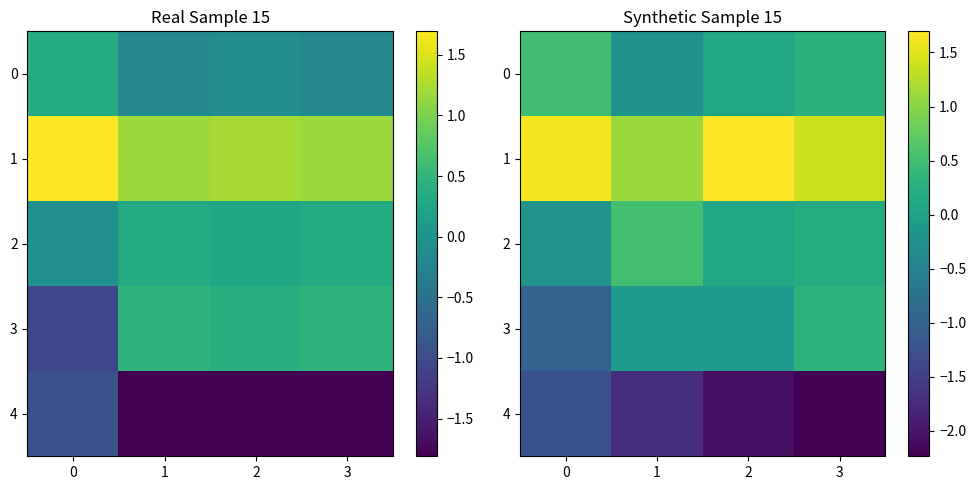

The value of 1 at 3 is 0.7. True or false?

False